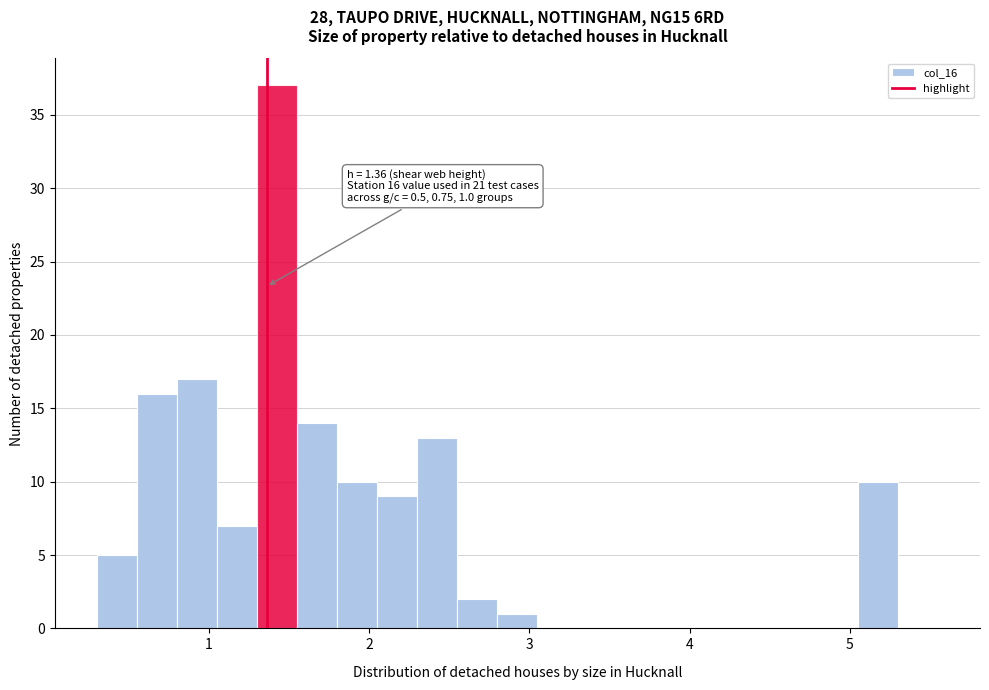

Read against the x-axis, roughly where is the centre of the tallest bar?

1.4